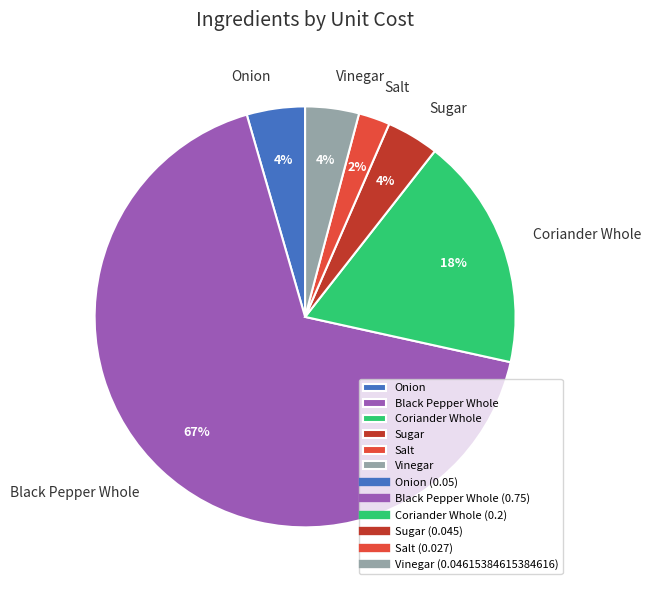

Does any single category account for the majority?

Yes